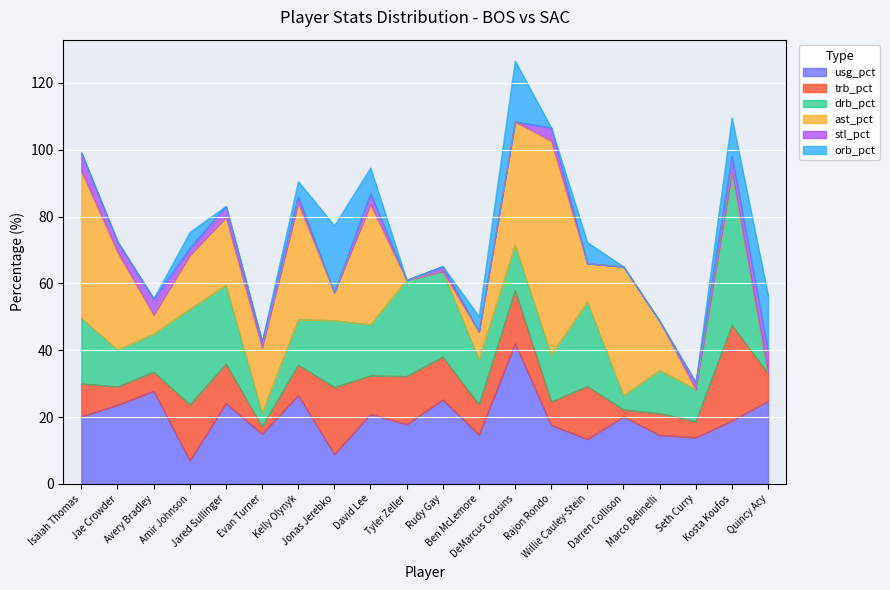

Reading left to right, what are all the values shown in this chart?

usg_pct: Isaiah Thomas=20.2	Jae Crowder=23.6	Avery Bradley=27.8	Amir Johnson=7.0	Jared Sullinger=24.1	Evan Turner=15.0	Kelly Olynyk=26.5	Jonas Jerebko=8.9	David Lee=20.9	Tyler Zeller=17.8	Rudy Gay=25.2	Ben McLemore=14.7	DeMarcus Cousins=42.0	Rajon Rondo=17.6	Willie Cauley-Stein=13.4	Darren Collison=20.1	Marco Belinelli=14.6	Seth Curry=13.9	Kosta Koufos=18.9	Quincy Acy=24.8
trb_pct: Isaiah Thomas=9.8	Jae Crowder=5.5	Avery Bradley=5.7	Amir Johnson=16.7	Jared Sullinger=11.8	Evan Turner=2.1	Kelly Olynyk=9.1	Jonas Jerebko=20.0	David Lee=11.5	Tyler Zeller=14.4	Rudy Gay=12.8	Ben McLemore=9.0	DeMarcus Cousins=15.9	Rajon Rondo=7.0	Willie Cauley-Stein=15.8	Darren Collison=2.1	Marco Belinelli=6.5	Seth Curry=4.8	Kosta Koufos=28.6	Quincy Acy=8.2
drb_pct: Isaiah Thomas=19.6	Jae Crowder=11.0	Avery Bradley=11.4	Amir Johnson=28.6	Jared Sullinger=23.6	Evan Turner=4.1	Kelly Olynyk=13.6	Jonas Jerebko=20.0	David Lee=15.3	Tyler Zeller=28.8	Rudy Gay=25.6	Ben McLemore=13.5	DeMarcus Cousins=13.6	Rajon Rondo=14.0	Willie Cauley-Stein=25.3	Darren Collison=4.2	Marco Belinelli=12.9	Seth Curry=9.6	Kosta Koufos=45.8	Quincy Acy=0.0
ast_pct: Isaiah Thomas=44.0	Jae Crowder=29.3	Avery Bradley=5.7	Amir Johnson=16.2	Jared Sullinger=20.3	Evan Turner=19.6	Kelly Olynyk=34.9	Jonas Jerebko=8.4	David Lee=36.0	Tyler Zeller=0.0	Rudy Gay=0.0	Ben McLemore=8.4	DeMarcus Cousins=36.9	Rajon Rondo=64.1	Willie Cauley-Stein=11.5	Darren Collison=38.6	Marco Belinelli=14.7	Seth Curry=0.0	Kosta Koufos=0.0	Quincy Acy=0.0
stl_pct: Isaiah Thomas=5.5	Jae Crowder=3.1	Avery Bradley=4.8	Amir Johnson=2.0	Jared Sullinger=3.3	Evan Turner=1.7	Kelly Olynyk=1.9	Jonas Jerebko=0.0	David Lee=3.2	Tyler Zeller=0.0	Rudy Gay=1.5	Ben McLemore=0.0	DeMarcus Cousins=0.0	Rajon Rondo=3.9	Willie Cauley-Stein=0.0	Darren Collison=0.0	Marco Belinelli=0.0	Seth Curry=2.0	Kosta Koufos=4.8	Quincy Acy=6.9
orb_pct: Isaiah Thomas=0.0	Jae Crowder=0.0	Avery Bradley=0.0	Amir Johnson=4.8	Jared Sullinger=0.0	Evan Turner=0.0	Kelly Olynyk=4.5	Jonas Jerebko=20.0	David Lee=7.7	Tyler Zeller=0.0	Rudy Gay=0.0	Ben McLemore=4.5	DeMarcus Cousins=18.2	Rajon Rondo=0.0	Willie Cauley-Stein=6.3	Darren Collison=0.0	Marco Belinelli=0.0	Seth Curry=0.0	Kosta Koufos=11.5	Quincy Acy=16.5